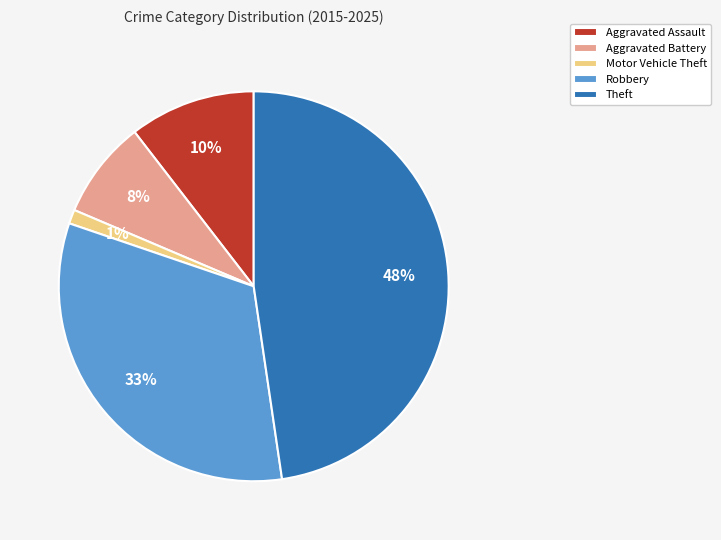

Do Aggravated Battery and Aggravated Assault together represent more than half of the pie?

No